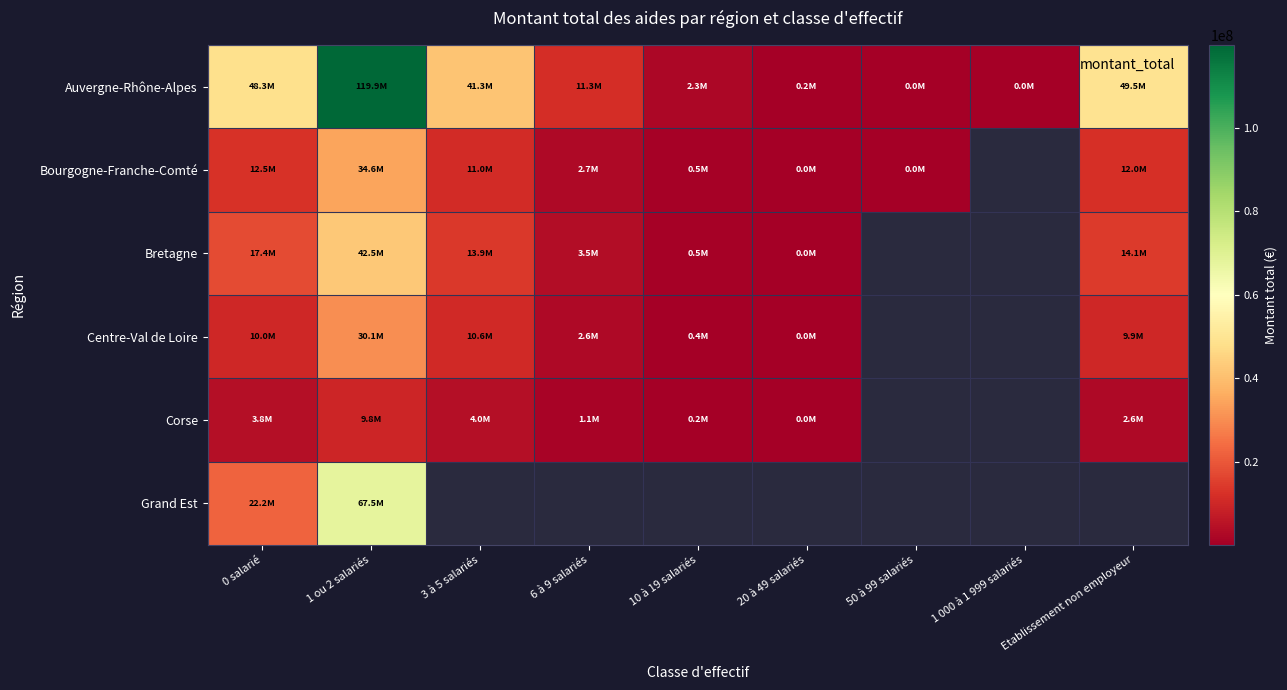

Which category has the highest value in the Bourgogne-Franche-Comté series?

1 ou 2 salariés